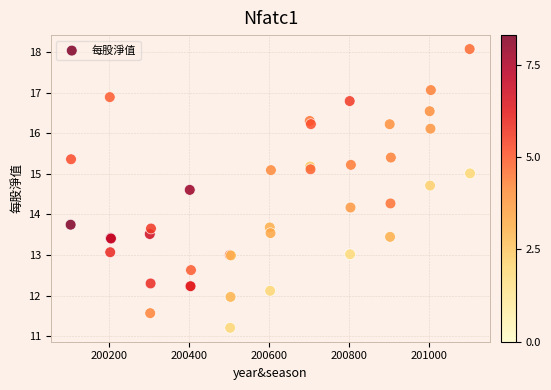

What Y value in the scatter plot is closest to 14?

14.2